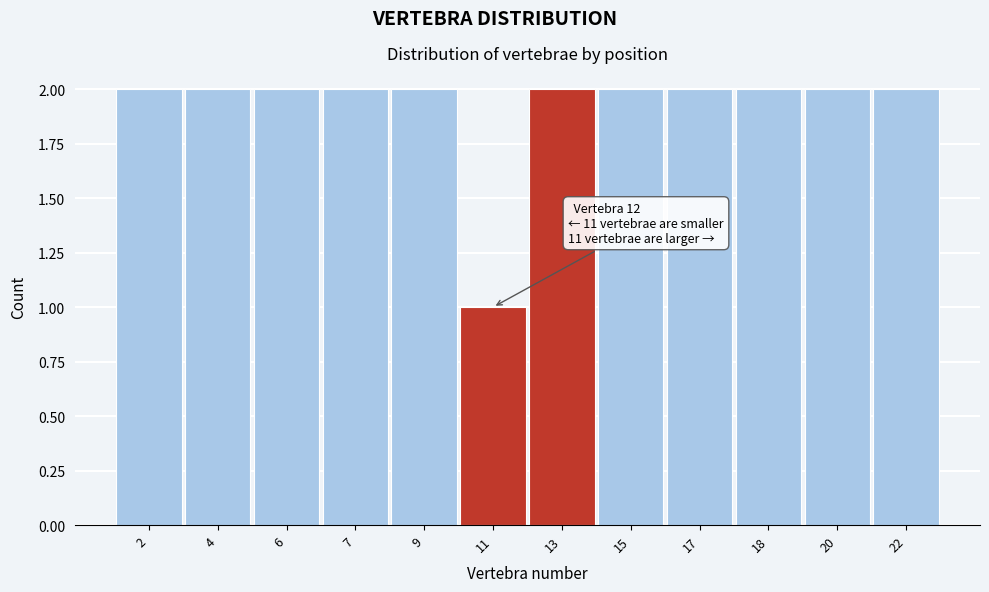

Reading left to right, extract all data points from this chart.

2	2	2	2	2	1	2	2	2	2	2	2